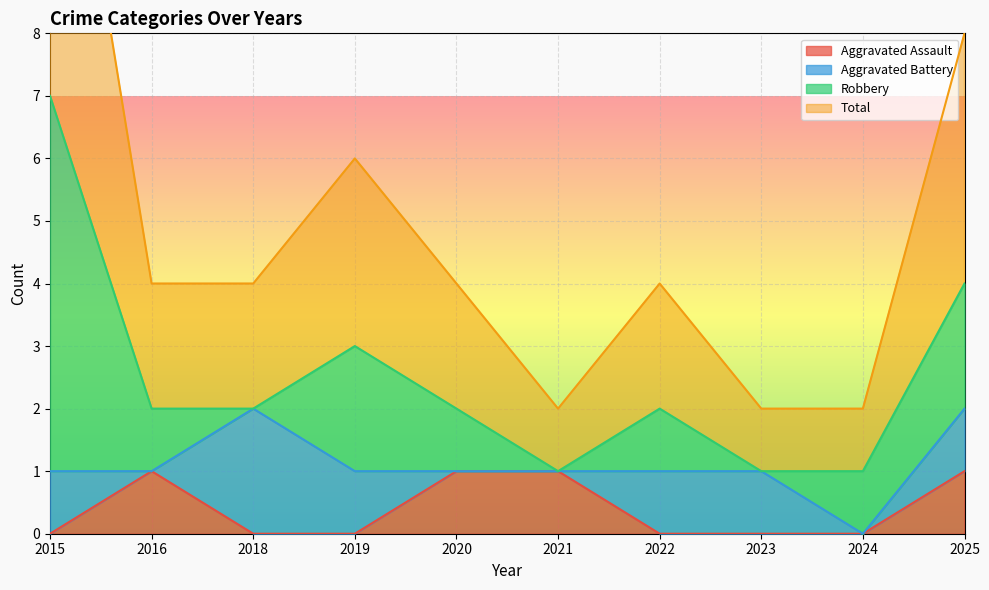

True or false: Aggravated Assault has a value of 0 at 2024.

True